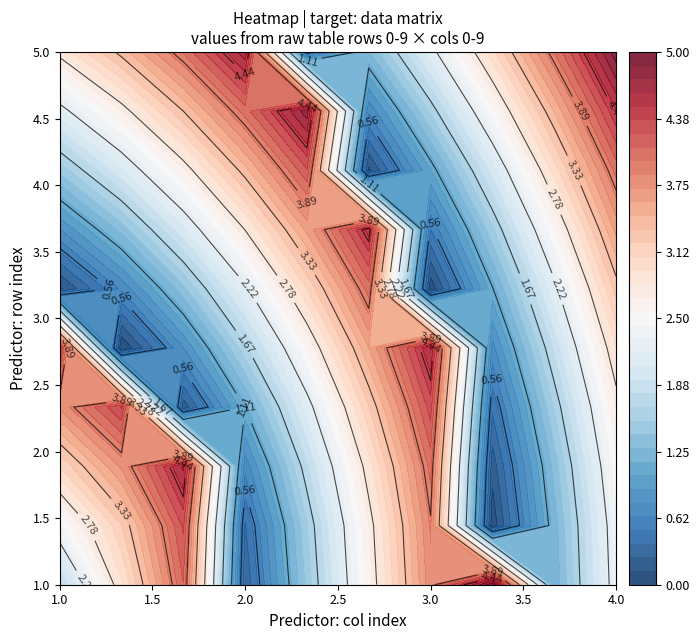

How many data points in row_6 are above 2?

6